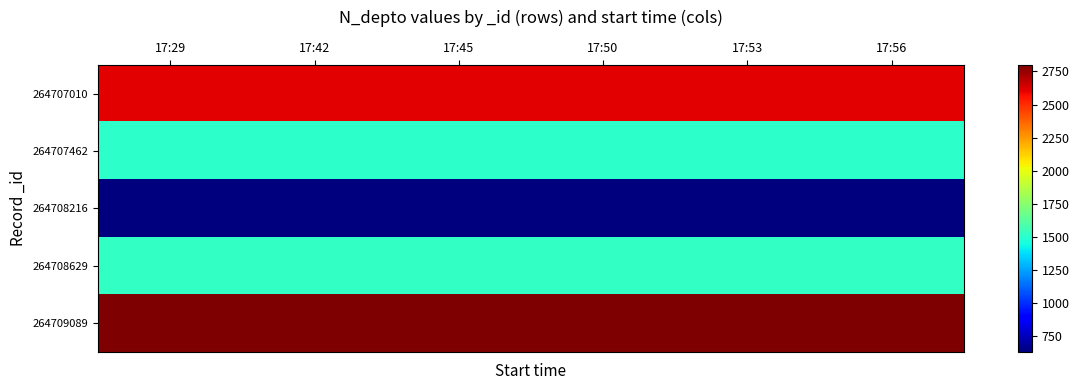

Which series changed the most between 17:50 and 17:53?

264707010